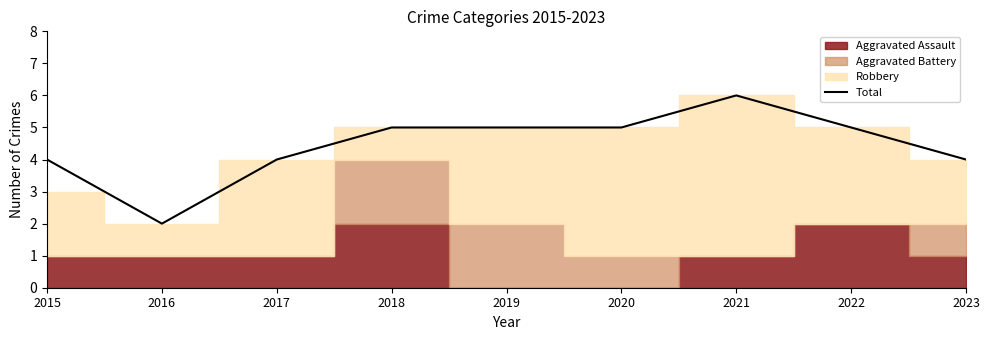

What is the change in value from 2017 to 2018?

+1